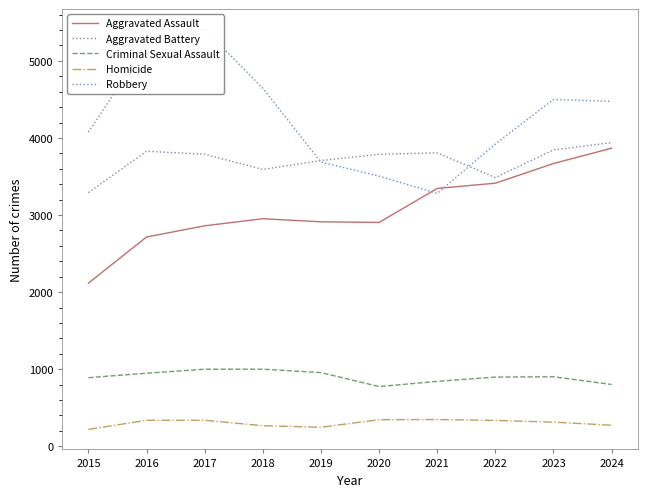

Is this an area chart (filled region under the line)?

No